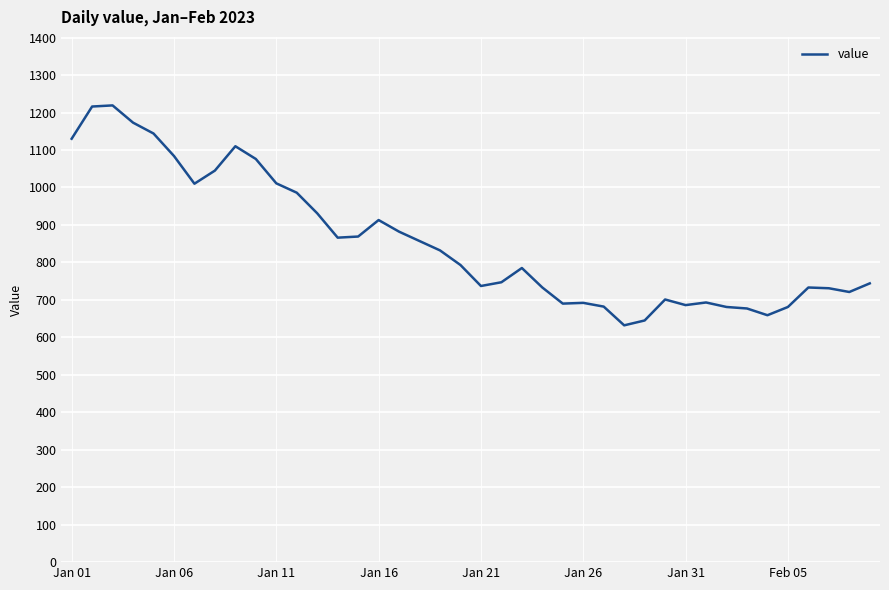

What is the greatest value displayed?

1219